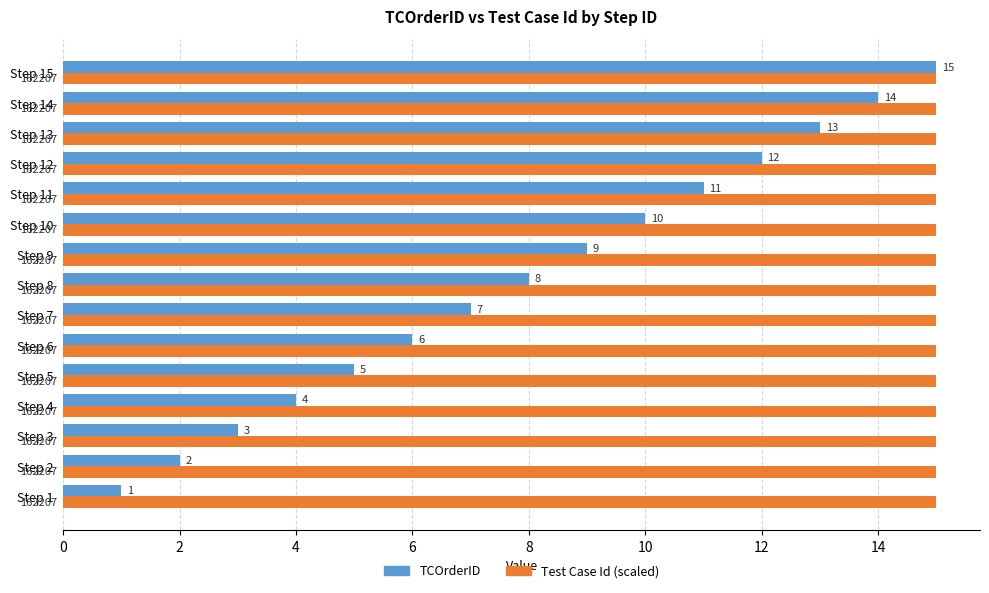

Read the Test Case Id (scaled) value at Step 14.

15